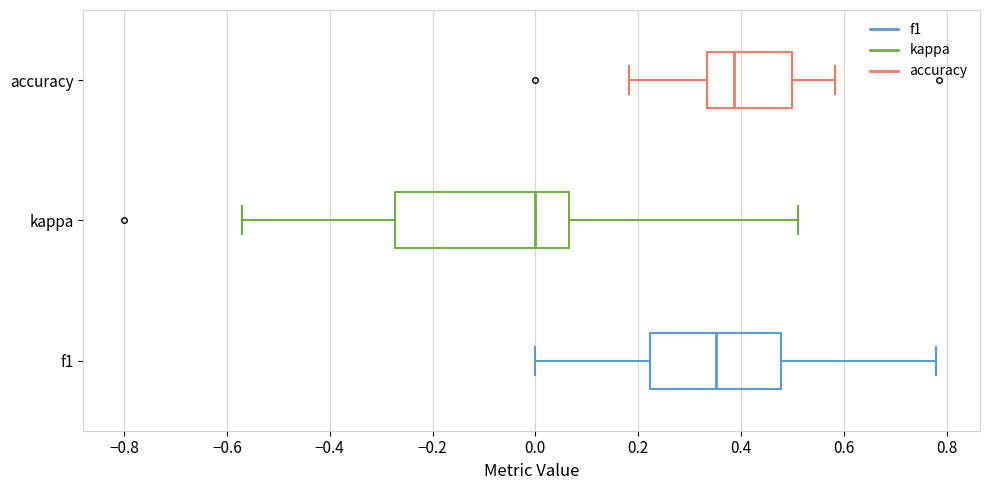

Reading bottom to top, transcribe this box plot: for each box, give where its median line is, the range the box spans, and where its two whiskers end, as read against the x-axis. The values are not printed on the chart, so give them approximately, as read against the axis.

f1: median 0.36, box 0.22 to 0.48, whiskers 0.00 to 0.78
kappa: median 0.00, box -0.28 to 0.06, whiskers -0.58 to 0.52
accuracy: median 0.38, box 0.34 to 0.50, whiskers 0.18 to 0.58